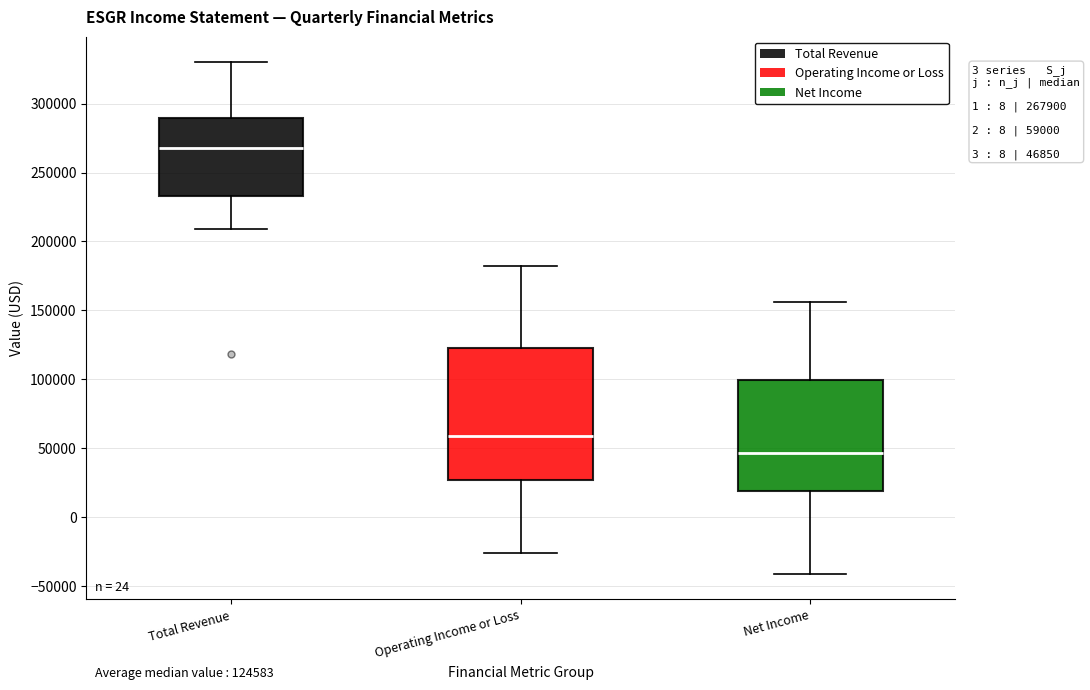

Which box is the tallest, from its lower edge to its upper edge?

Operating Income or Loss